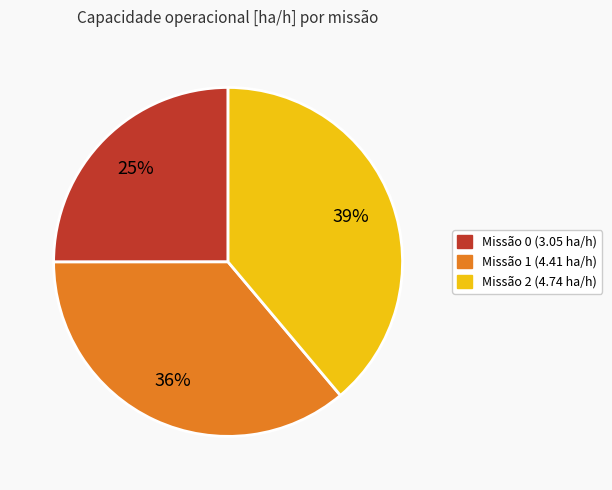

Is there any slice that represents more than half of the pie?

No